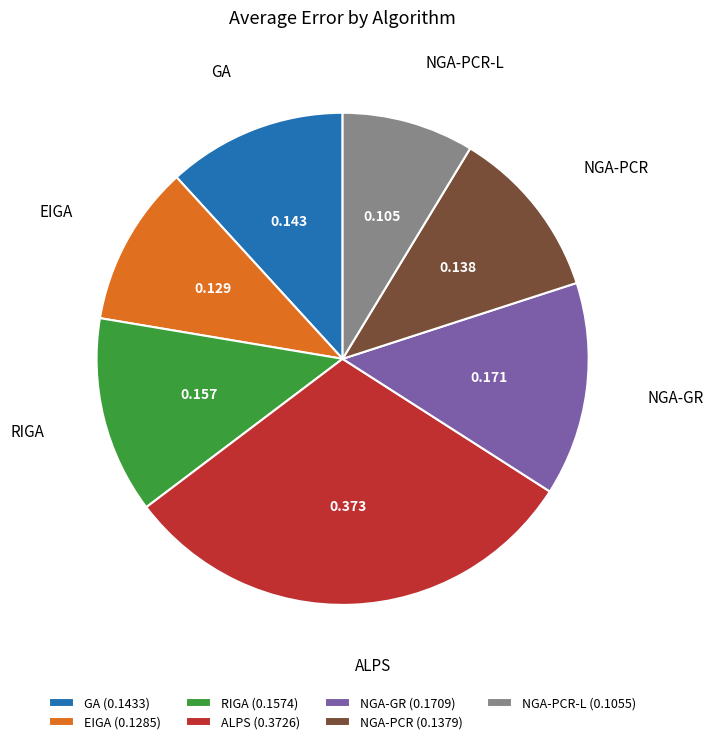

Is there any slice that represents more than half of the pie?

No